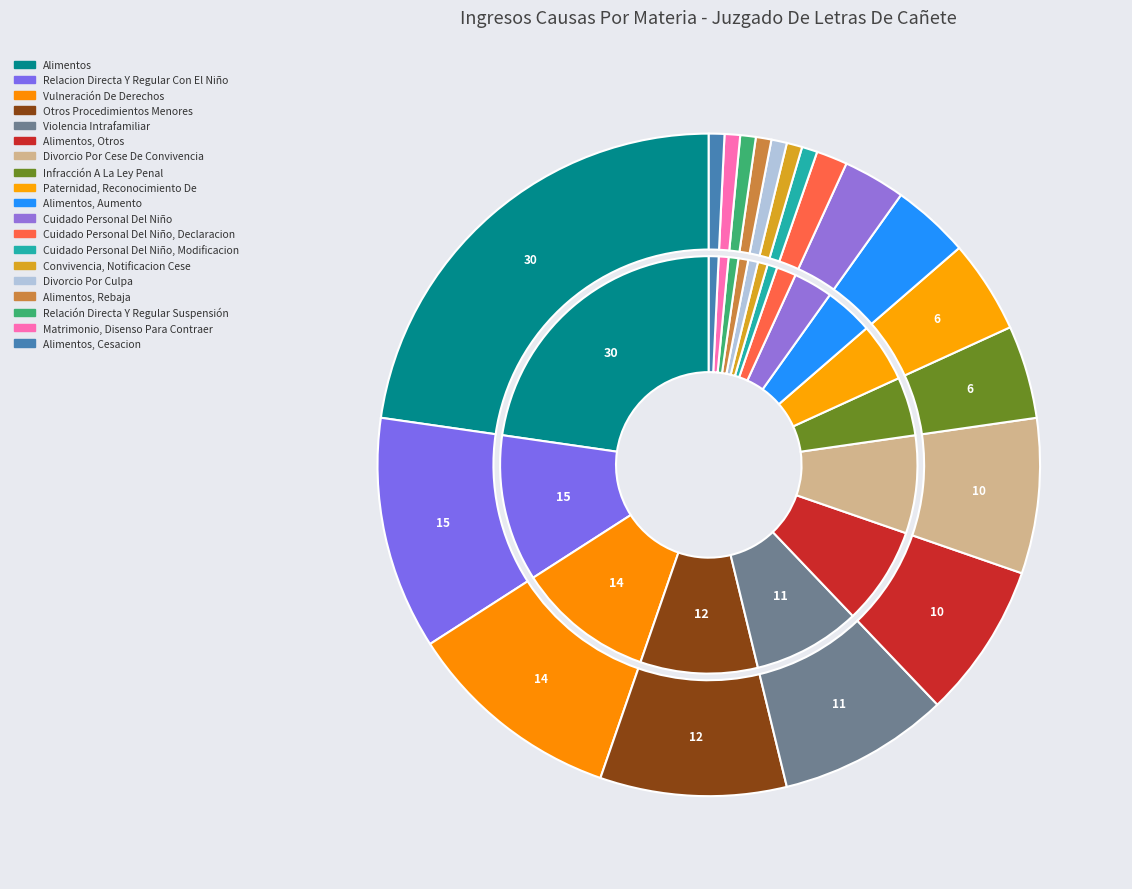

Does Paternidad, Reconocimiento De account for over 50% of the chart?

No